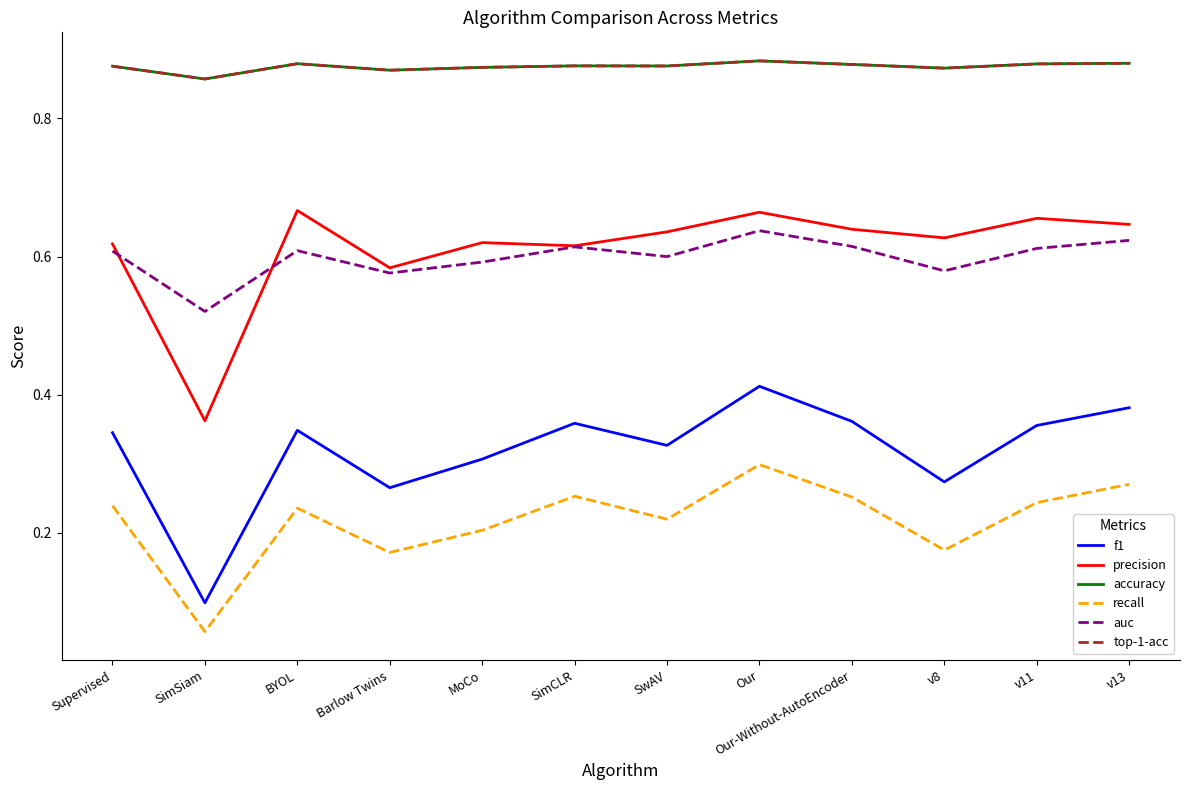

In precision, how many points are higher than both neighbors (excluding endpoints)?

4